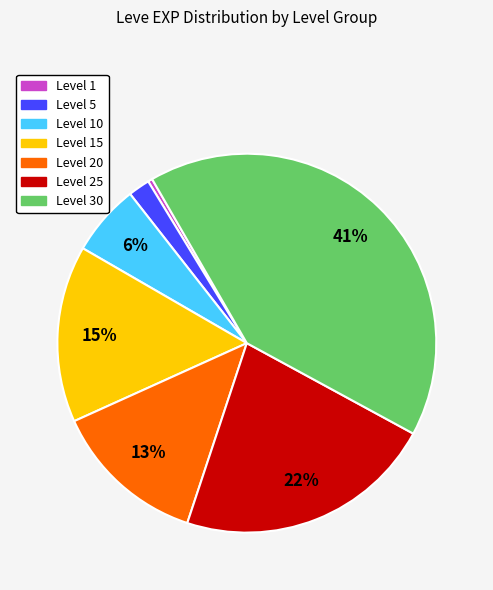

How many slices are in this pie chart?

7